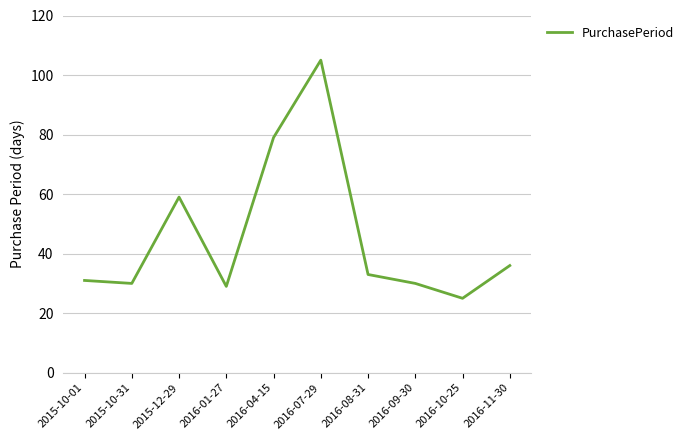

What is the difference between the maximum and minimum values?

80